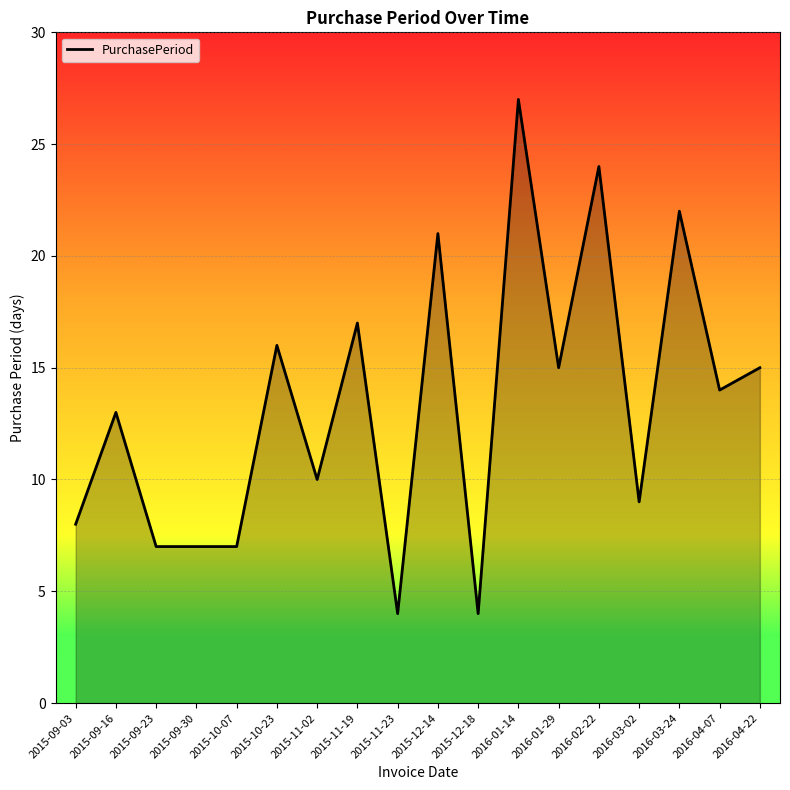

Between 2015-09-16 and 2015-10-23, which is larger?

2015-10-23